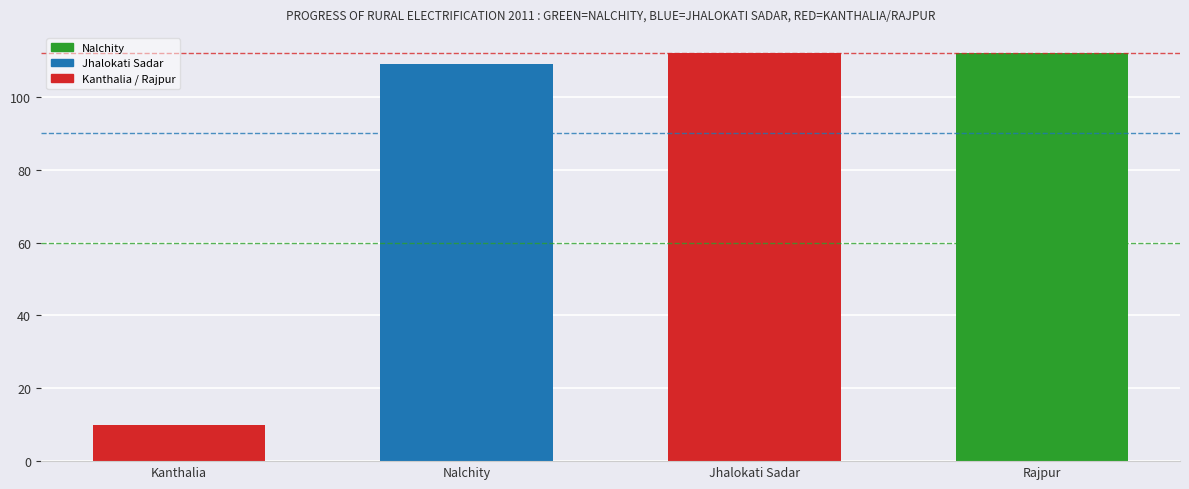

Are the bars grouped side by side (vs. stacked)?

No